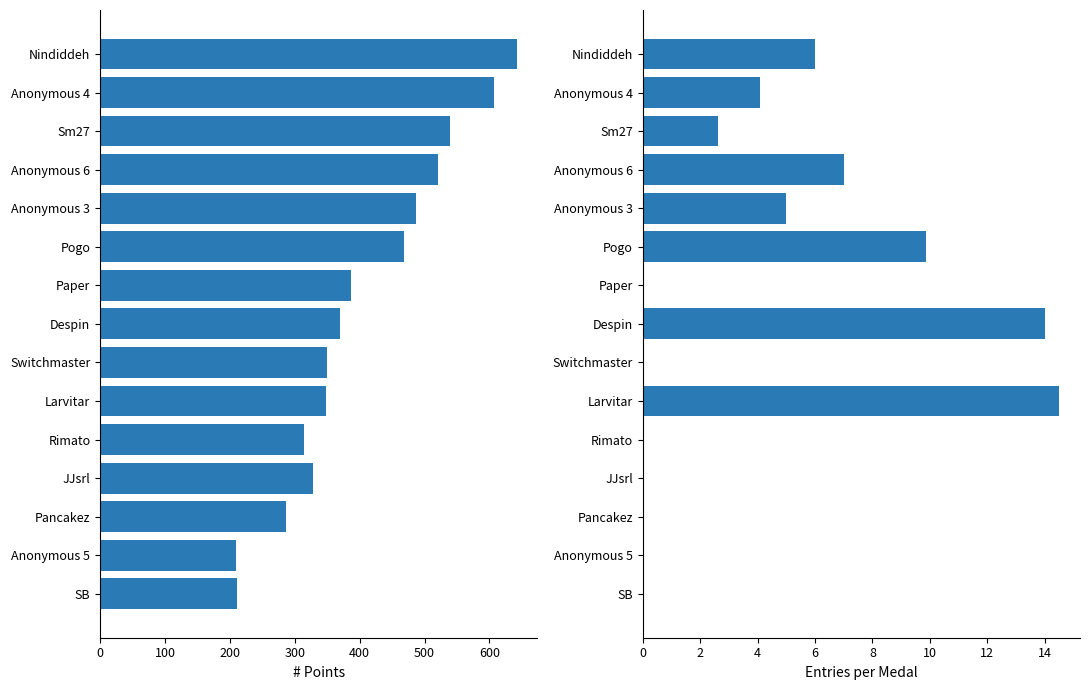

What is the minimum value for Points?

210.0